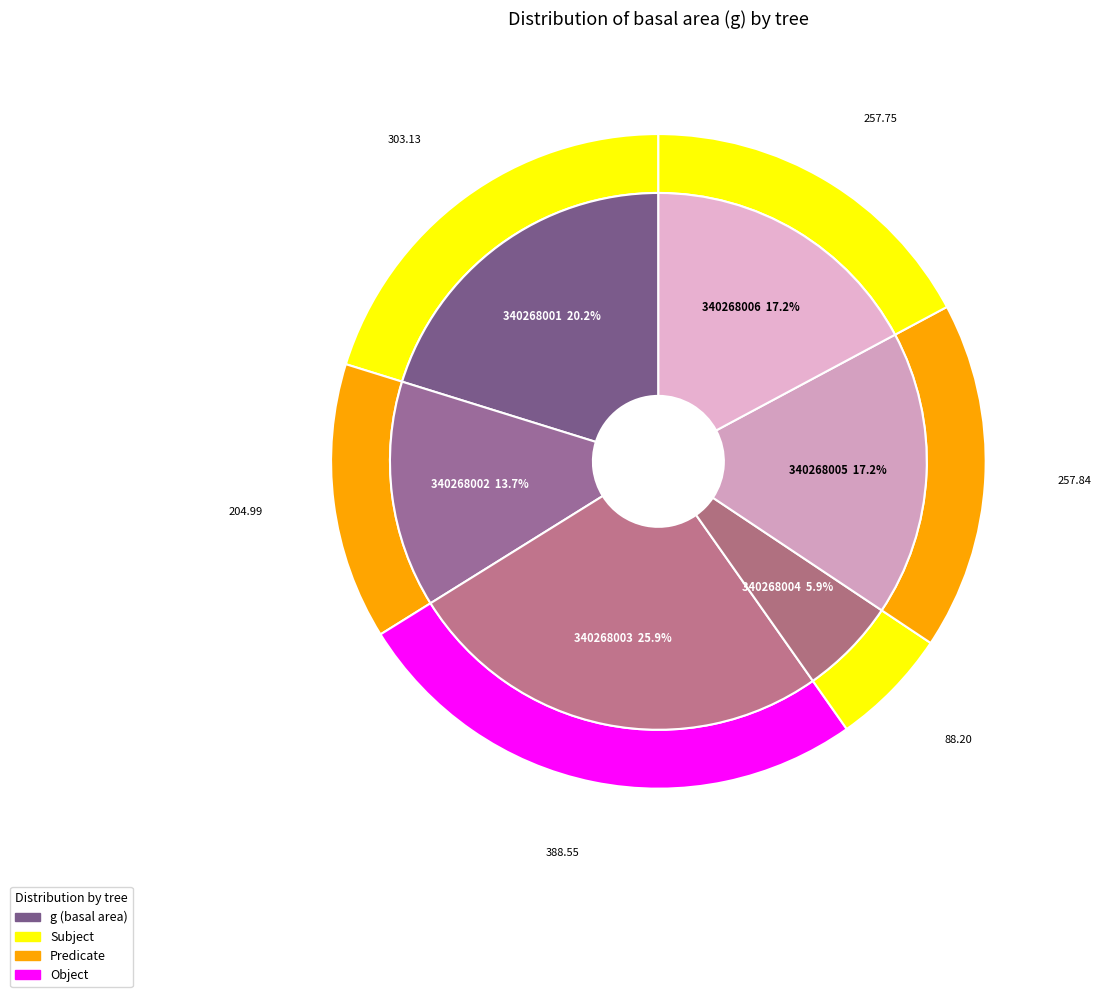

What is the smallest slice in the pie chart?

340268004